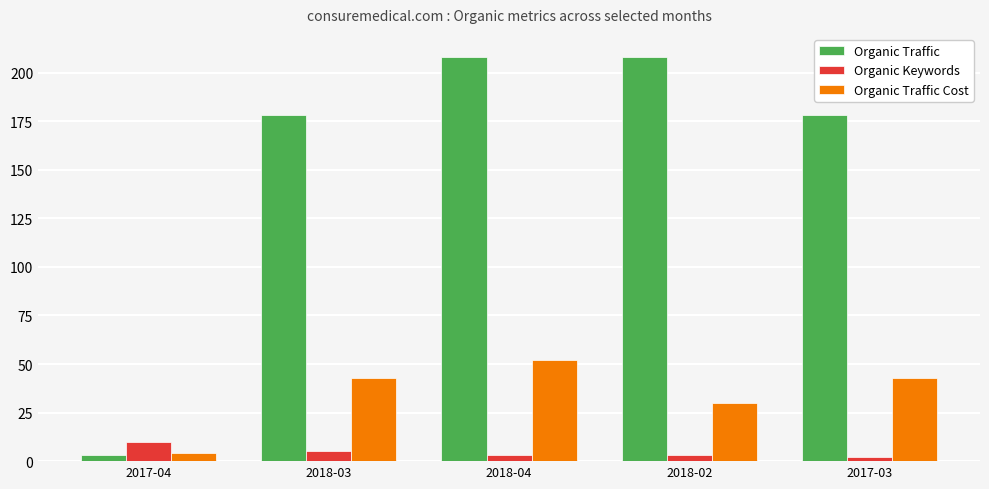

Rank the series by their average value, from highest to lowest.

Organic Traffic, Organic Traffic Cost, Organic Keywords